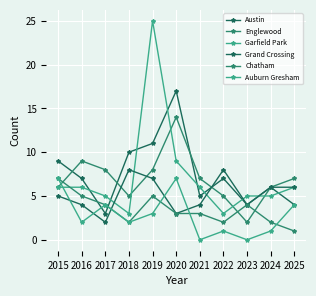

How many distinct data groups are displayed?

6